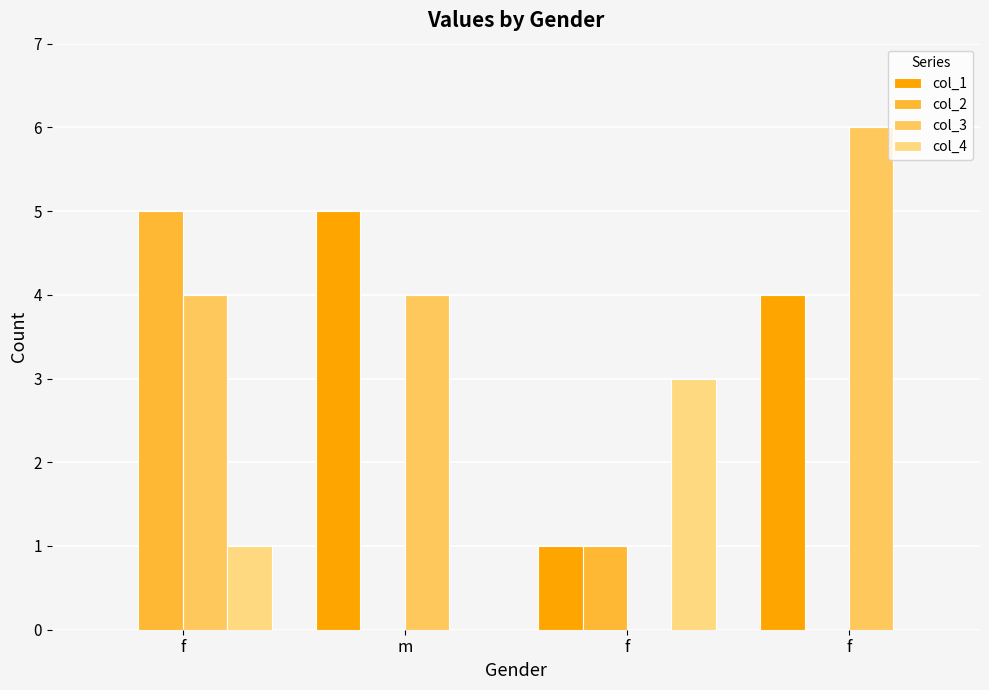

Where does the col_3 series first go above 4?

f